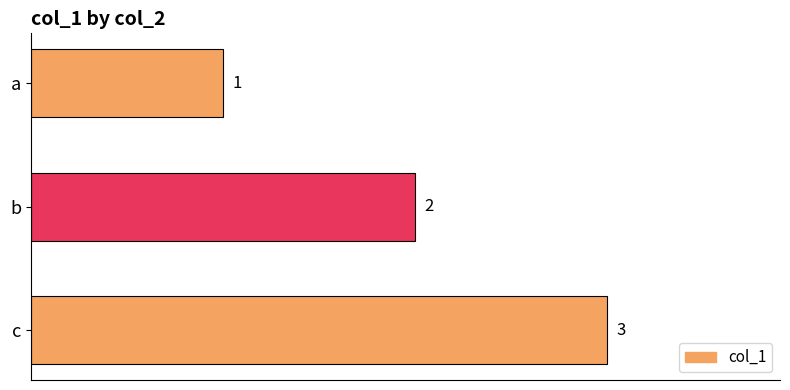

What is the ratio of the value at b to the value at c?

0.7